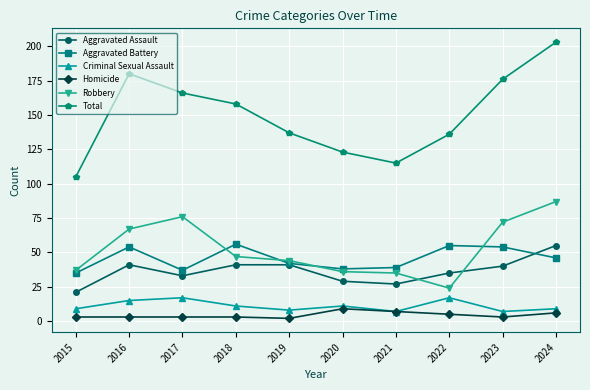

Read the Homicide value at 2021.

7